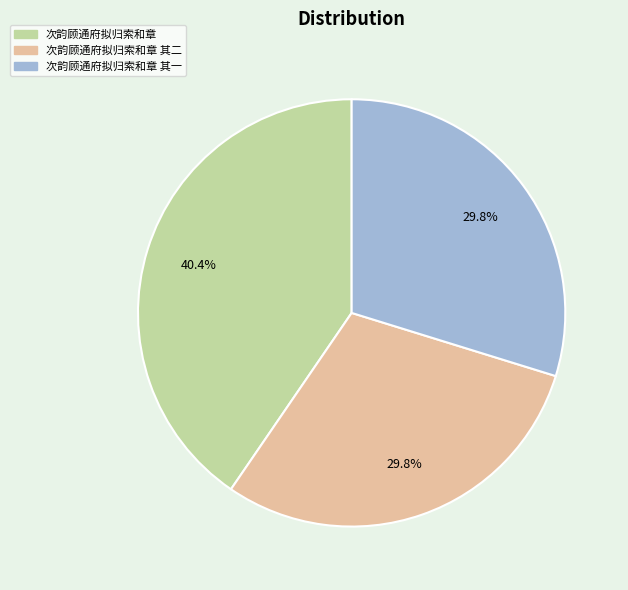

Is there a majority slice in this chart?

No